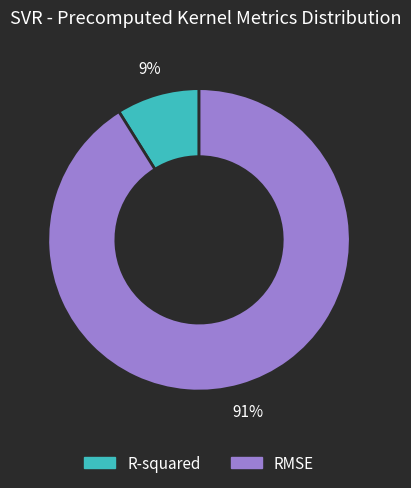

To the nearest percent, what portion does RMSE represent?

91%